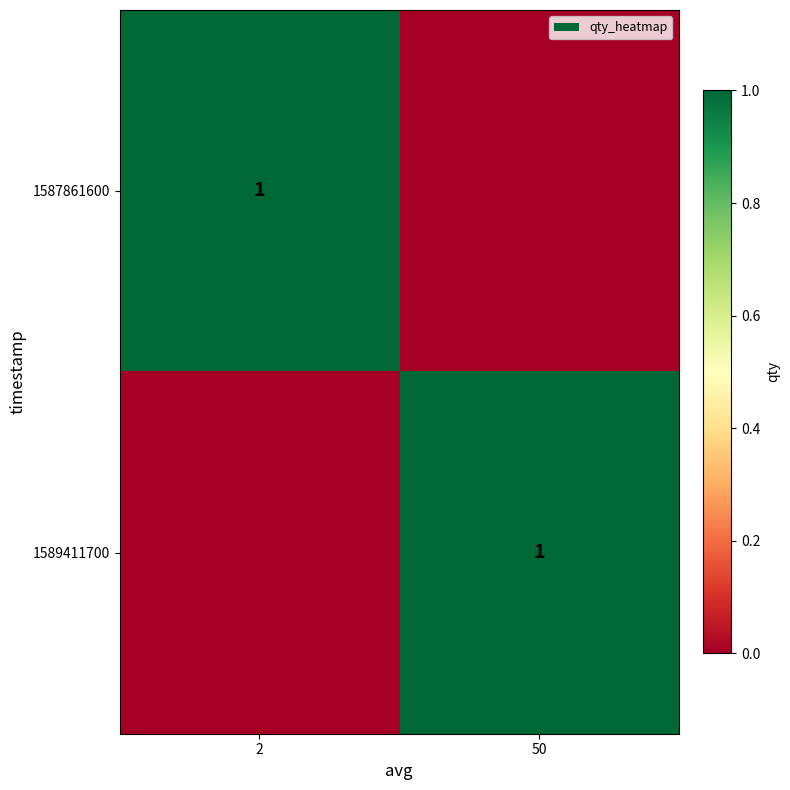

True or false: 1587861600 has a value of 2 at 2.

False